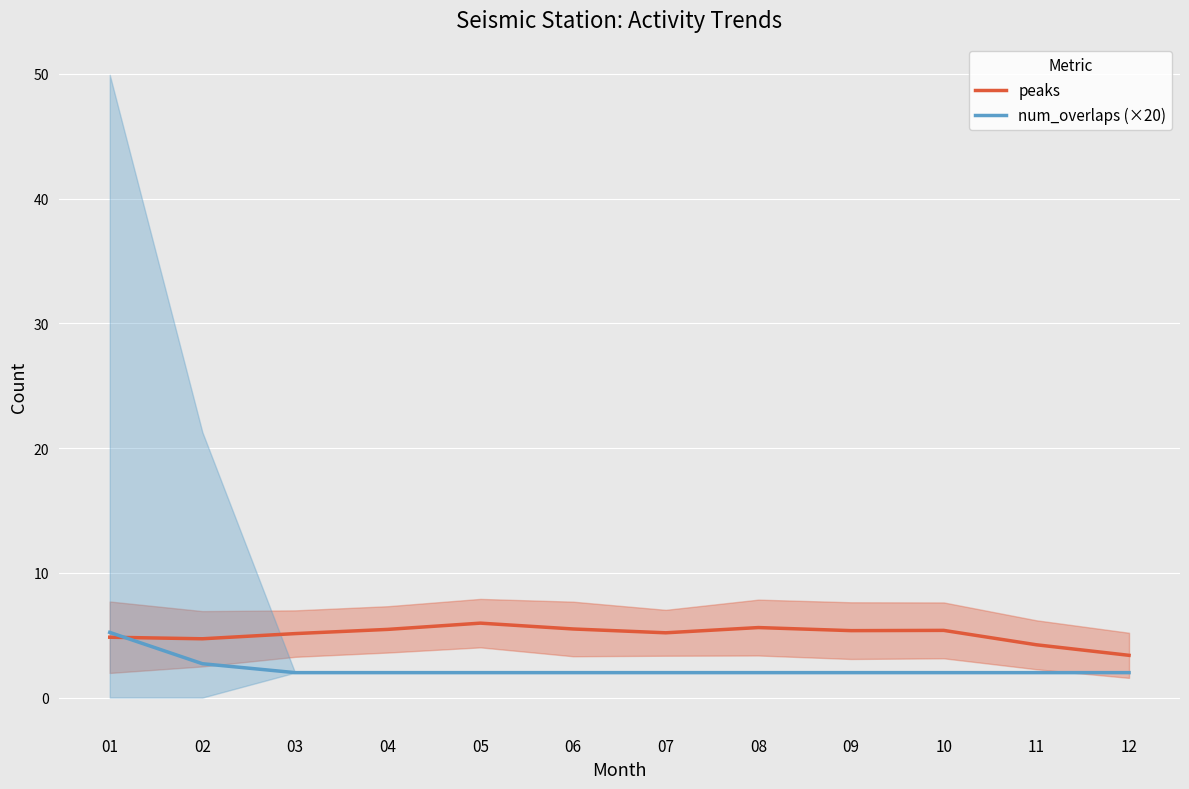

Where do peaks and num_overlaps (×20) first cross each other?

01 and 02